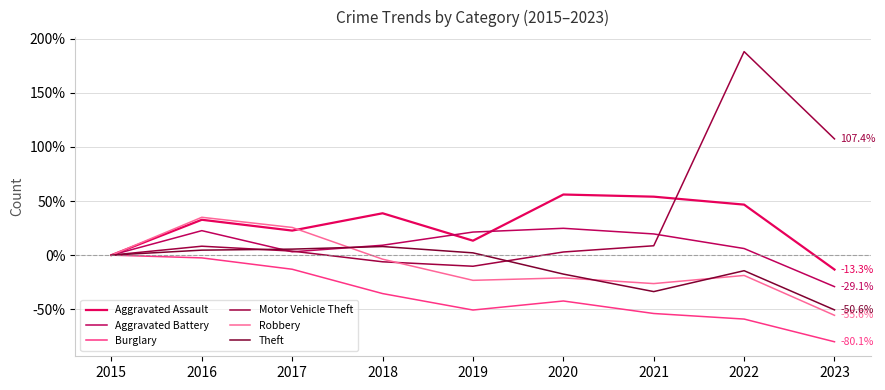

True or false: Robbery has more than 2 points higher than both neighbors.

True